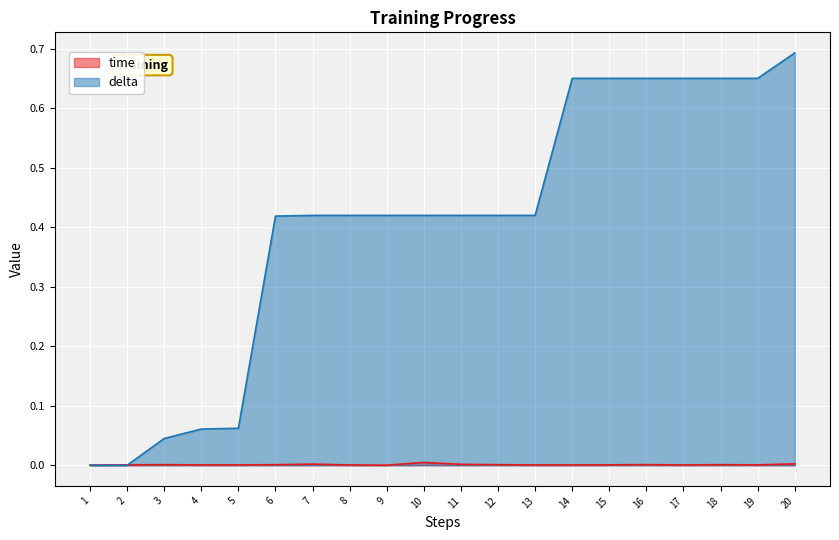

What is the difference between the maximum and second lowest values in the delta series?

0.7